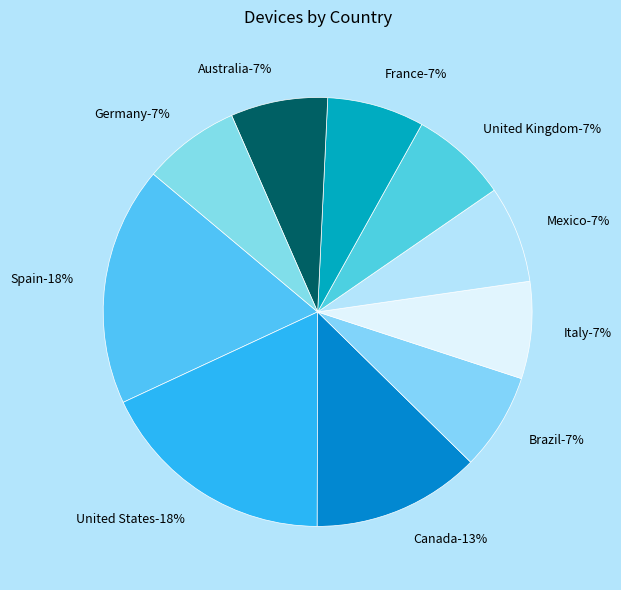

To the nearest percent, what is the combined percentage of Canada and France?

20%